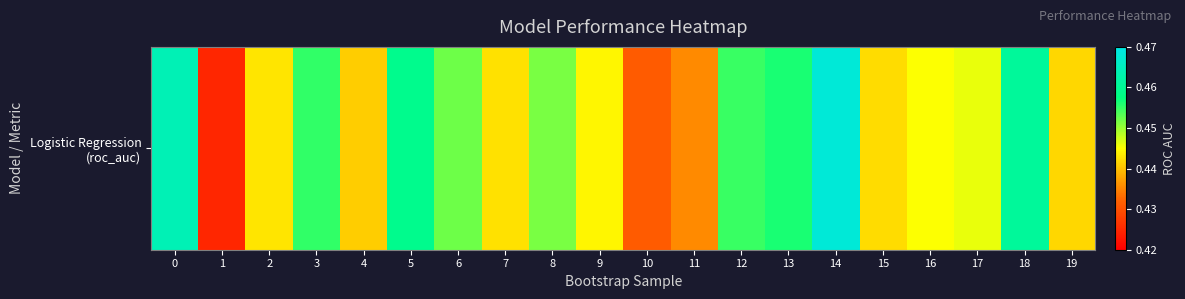

List the labels in order of value, largest first.

14, 0, 18, 5, 13, 3, 12, 6, 8, 17, 16, 9, 2, 7, 15, 19, 4, 11, 10, 1